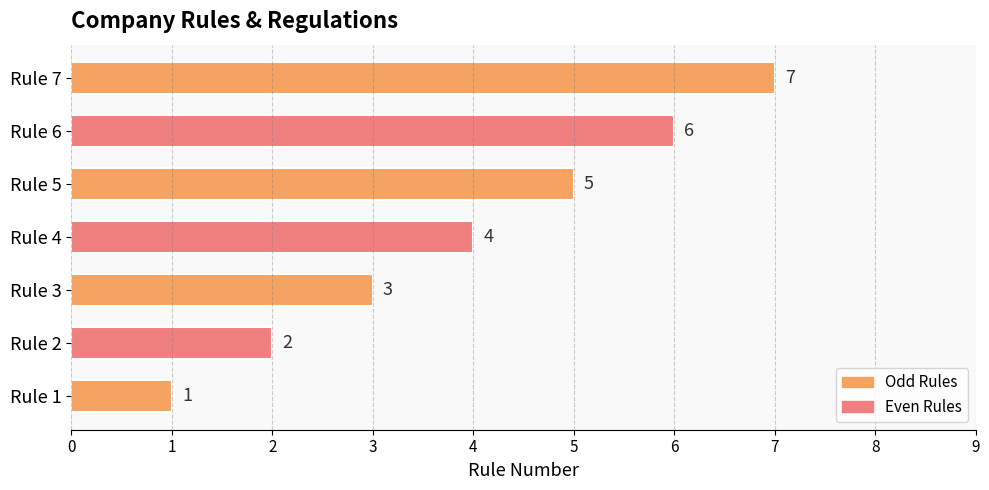

What is the average value?

4